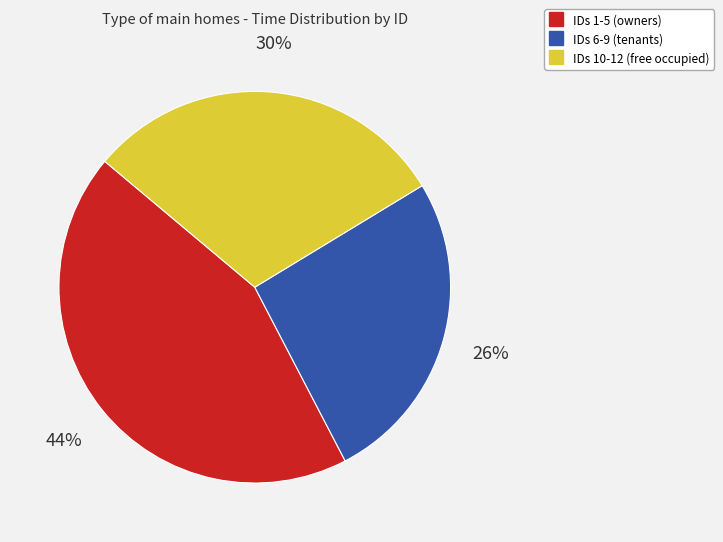

Does any single category account for the majority?

No